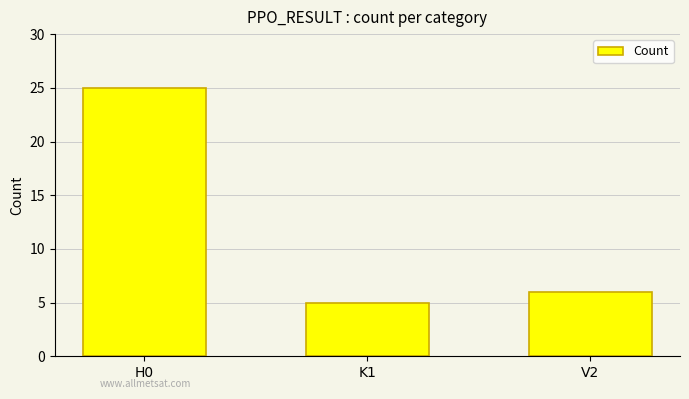

What is the value of the 2nd bar from the left?

5